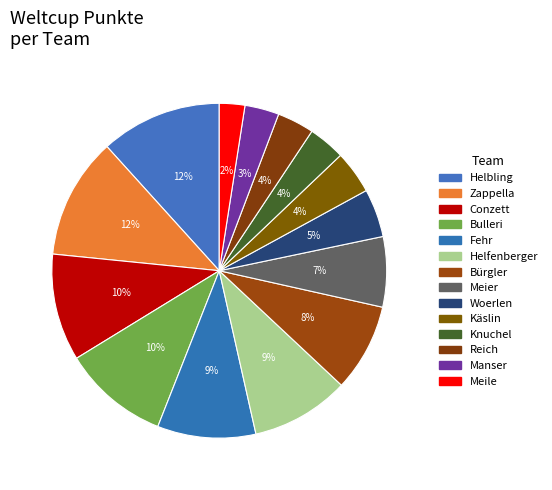

What is the smallest slice in the pie chart?

Meile